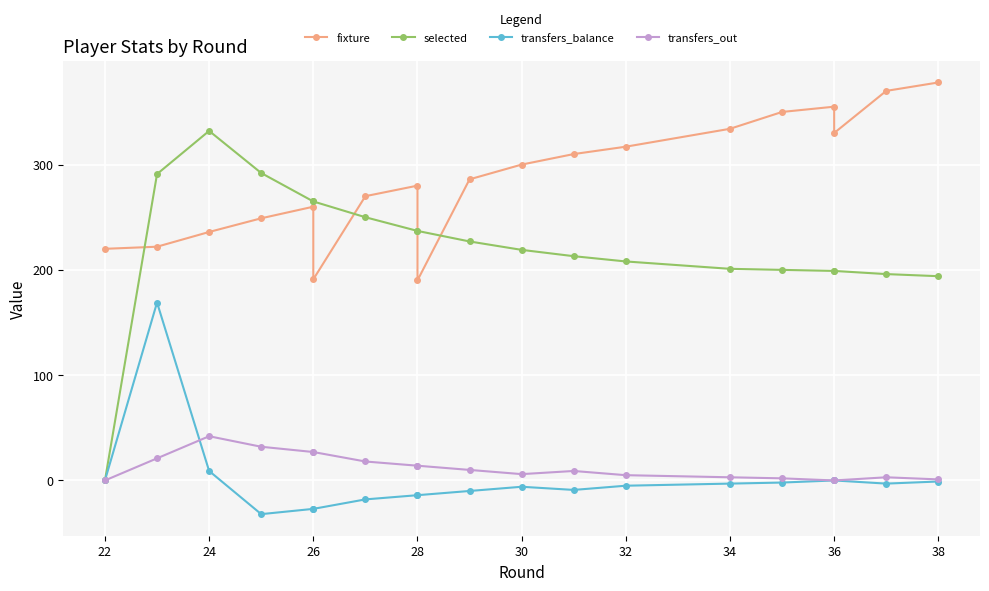

The value of transfers_out at 17 is 1. True or false?

False